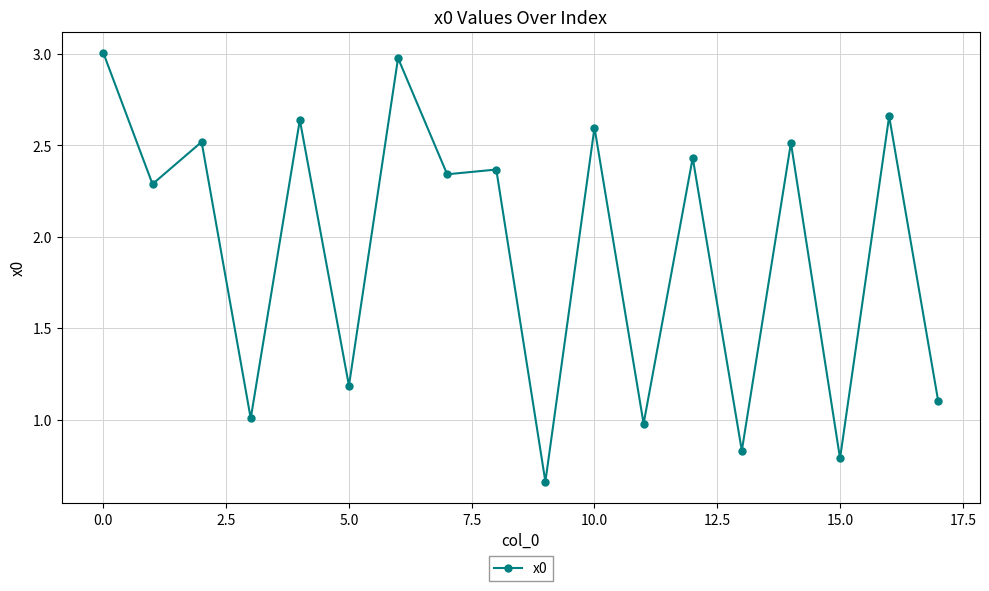

What is the sum of all values?

34.9